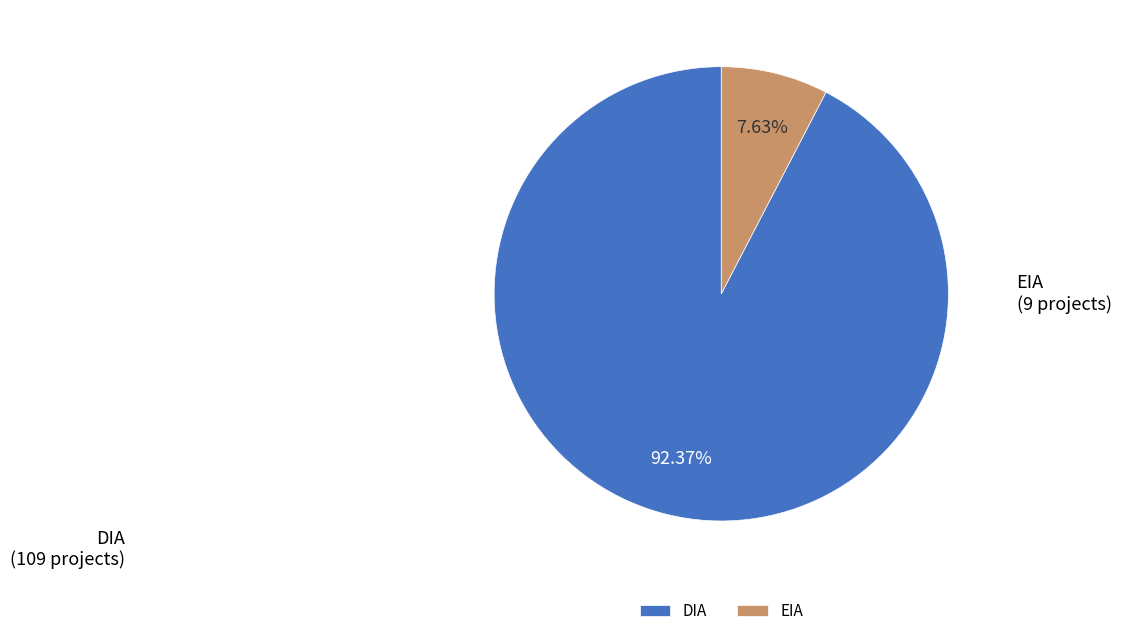

Rank the categories by value from lowest to highest.

EIA, DIA